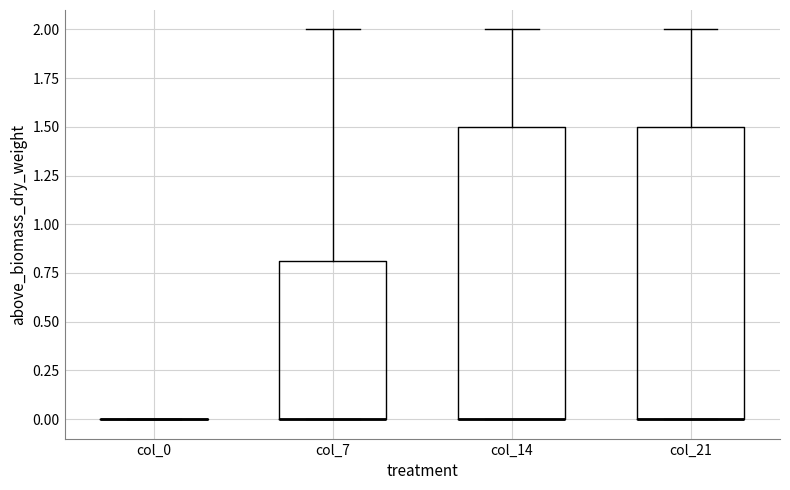

Where is the lower edge of the box for col_14 on the y-axis? The values are not printed on the chart, so give them approximately, as read against the axis.

0.0